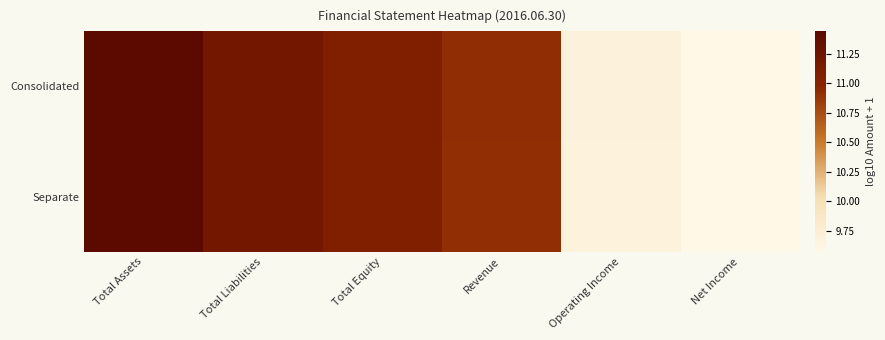

Which series has the largest total across all categories?

Consolidated